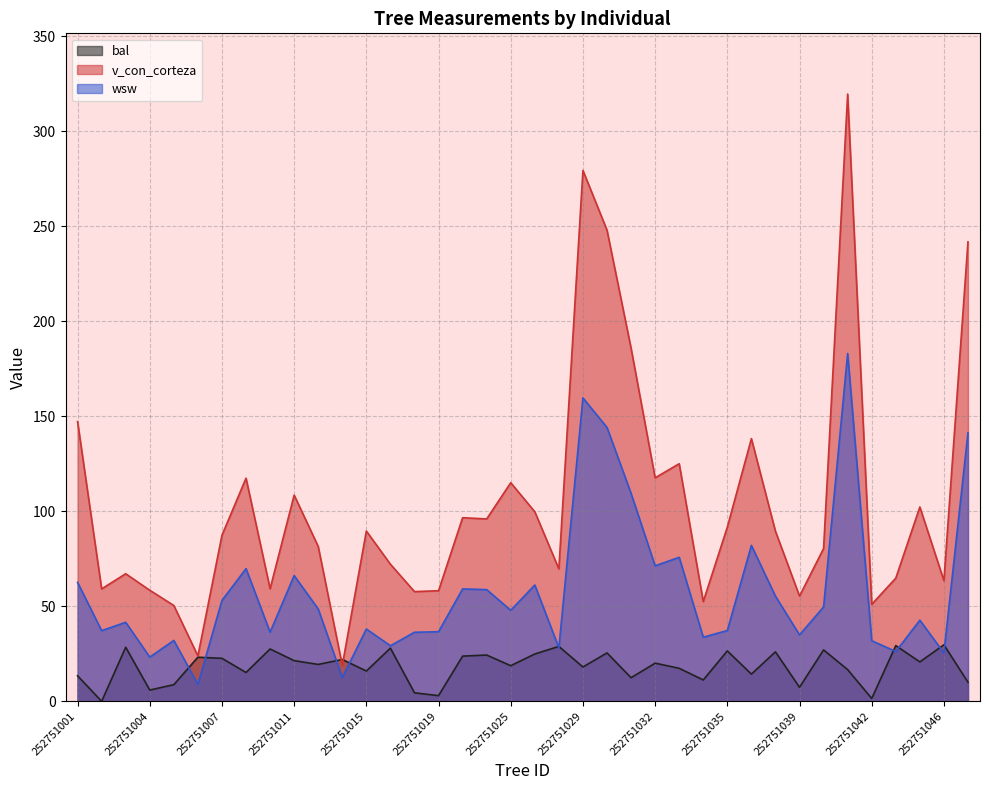

At 252751005, list the series in order from smallest to largest.

bal, wsw, v_con_corteza